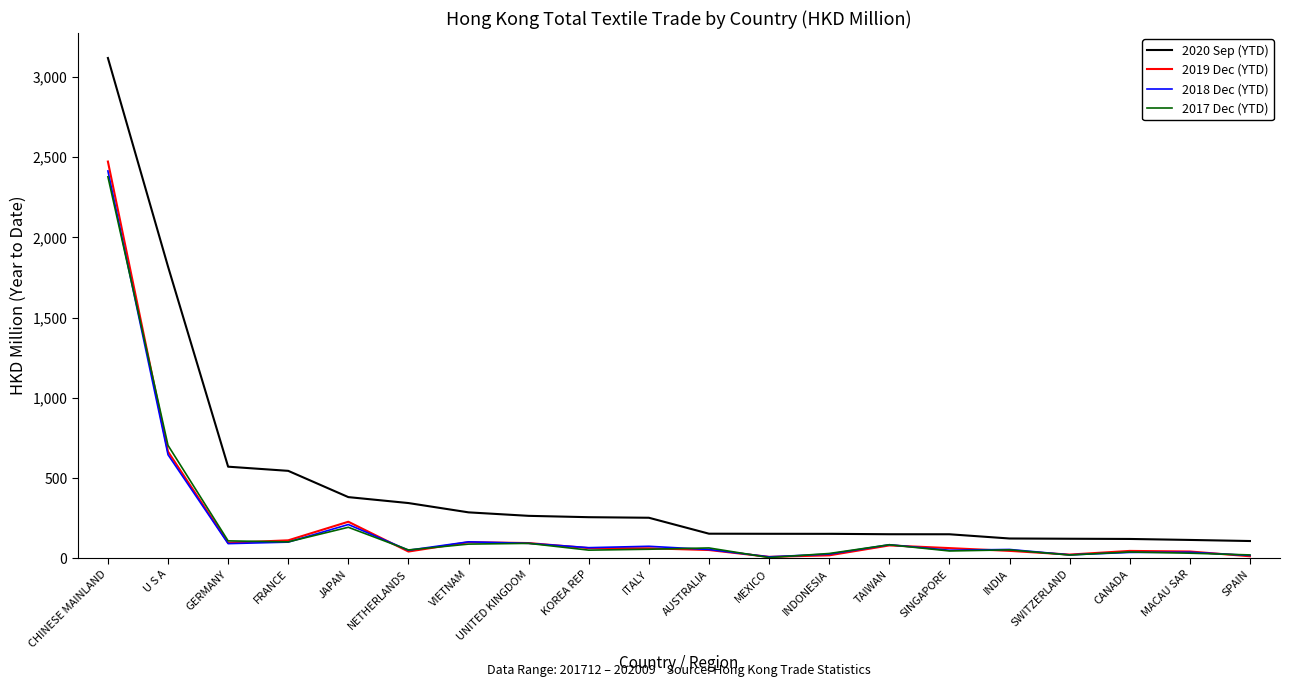

What is the difference between the maximum and minimum values in the 2018 Dec (YTD) series?

2404.1